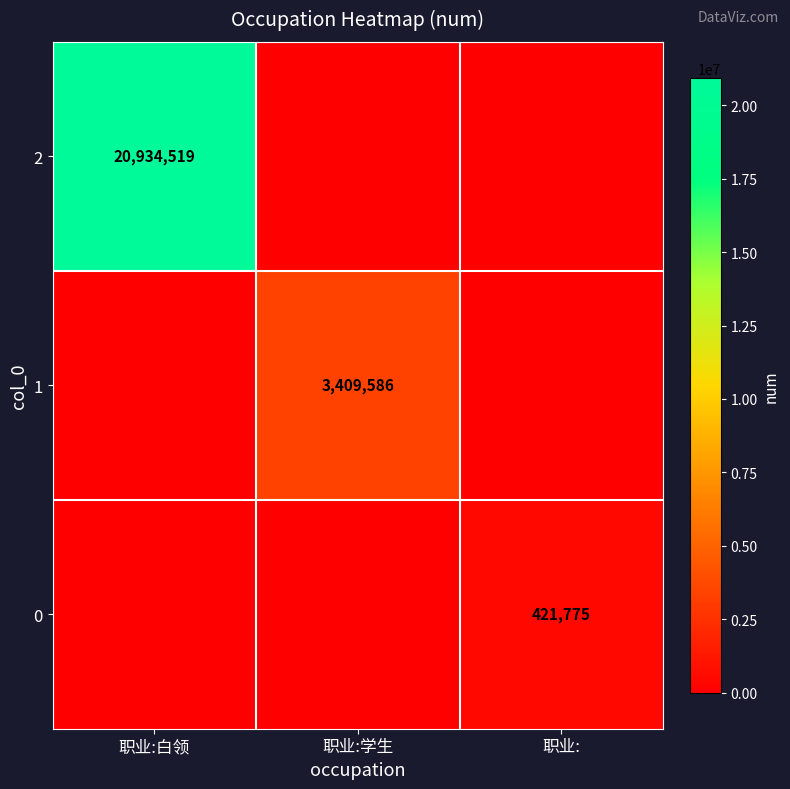

True or false: 0 has a value of 421775 at 职业:.

True